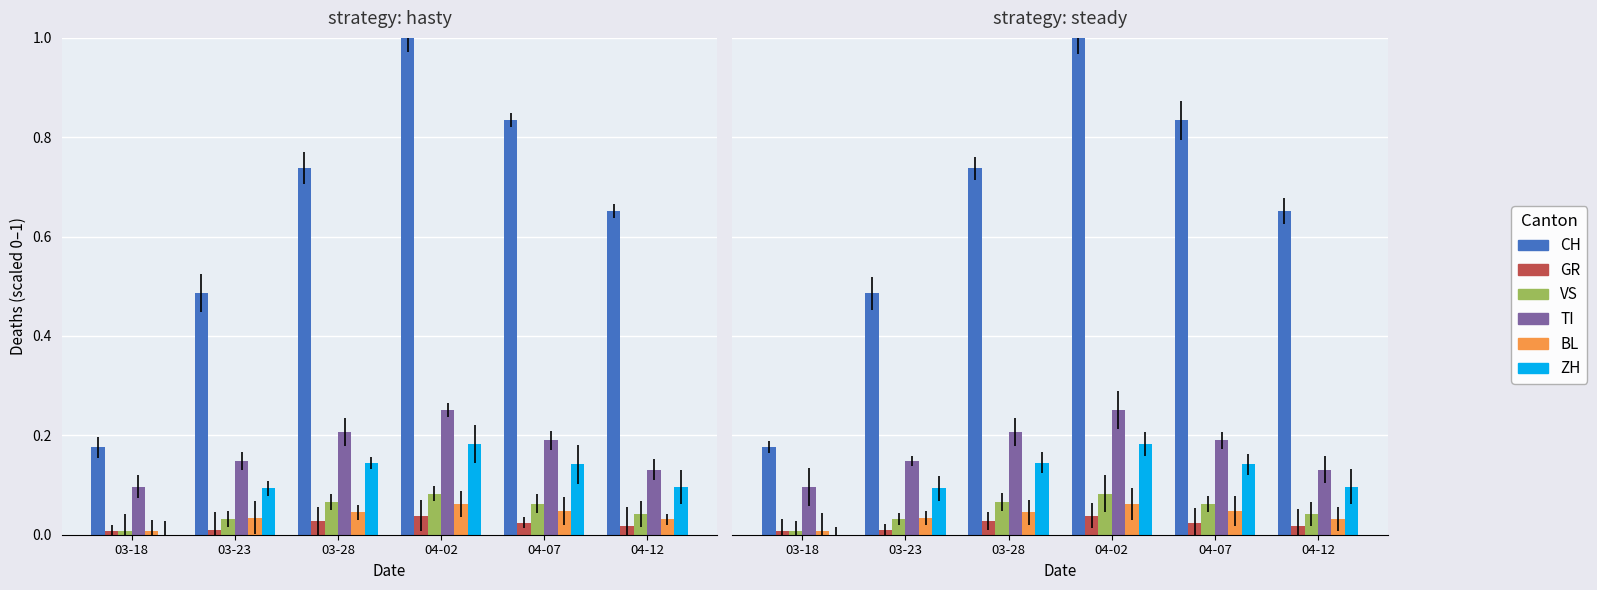

Reading right to left, extract all data points from this chart.

CH: 0.7	0.8	1.0	0.7	0.5	0.2
GR: 0.0	0.0	0.0	0.0	0.0	0.0
VS: 0.0	0.1	0.1	0.1	0.0	0.0
TI: 0.1	0.2	0.3	0.2	0.1	0.1
BL: 0.0	0.0	0.1	0.0	0.0	0.0
ZH: 0.1	0.1	0.2	0.1	0.1	0.0